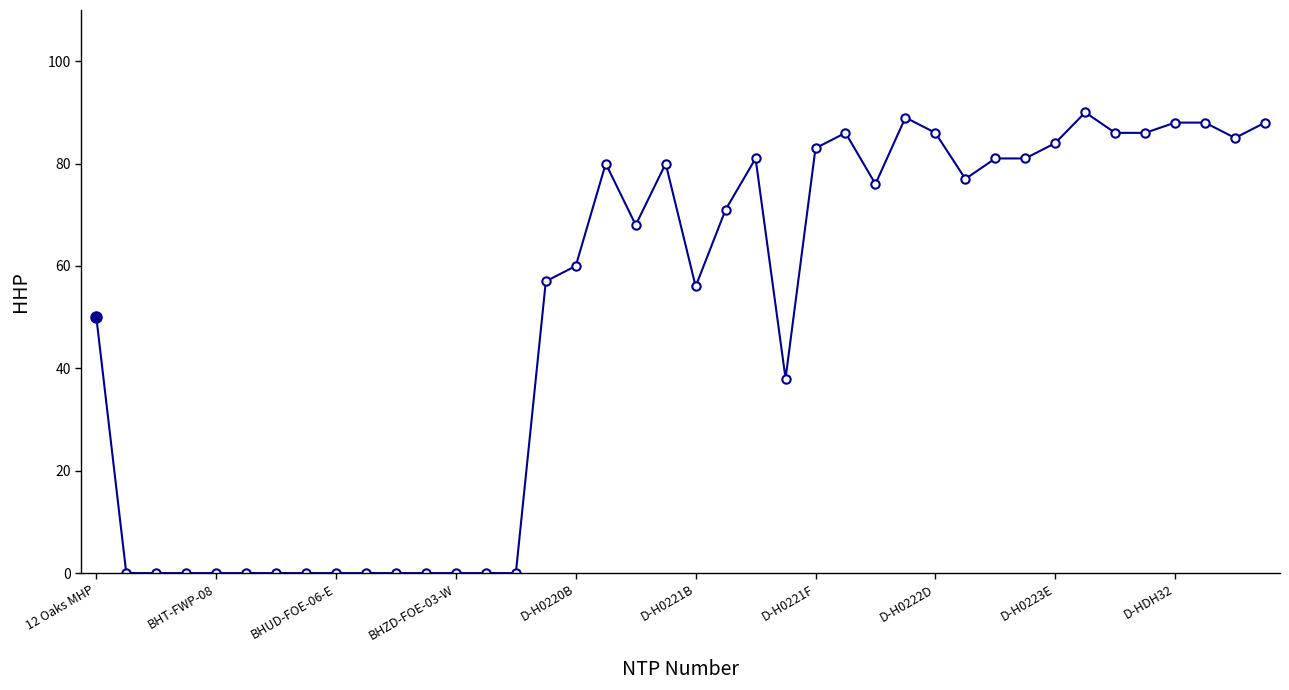

How many series are shown in this chart?

1